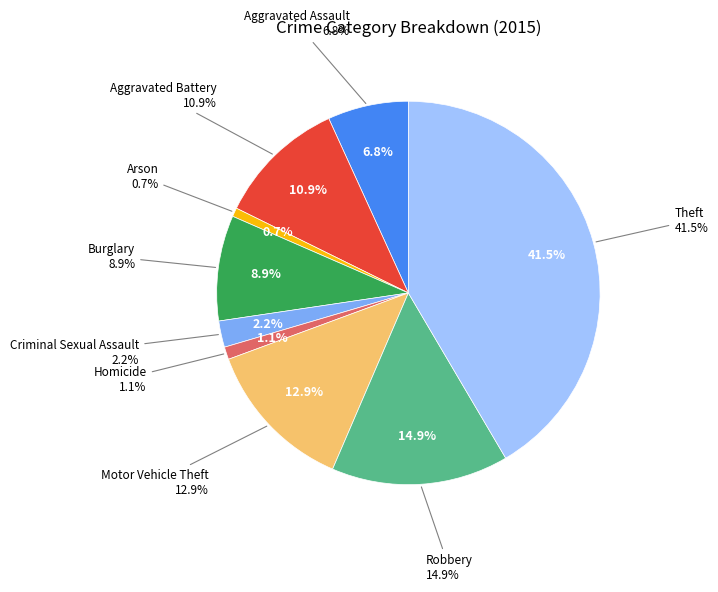

To the nearest percent, what is the difference between the largest and smallest slice percentages?

41%